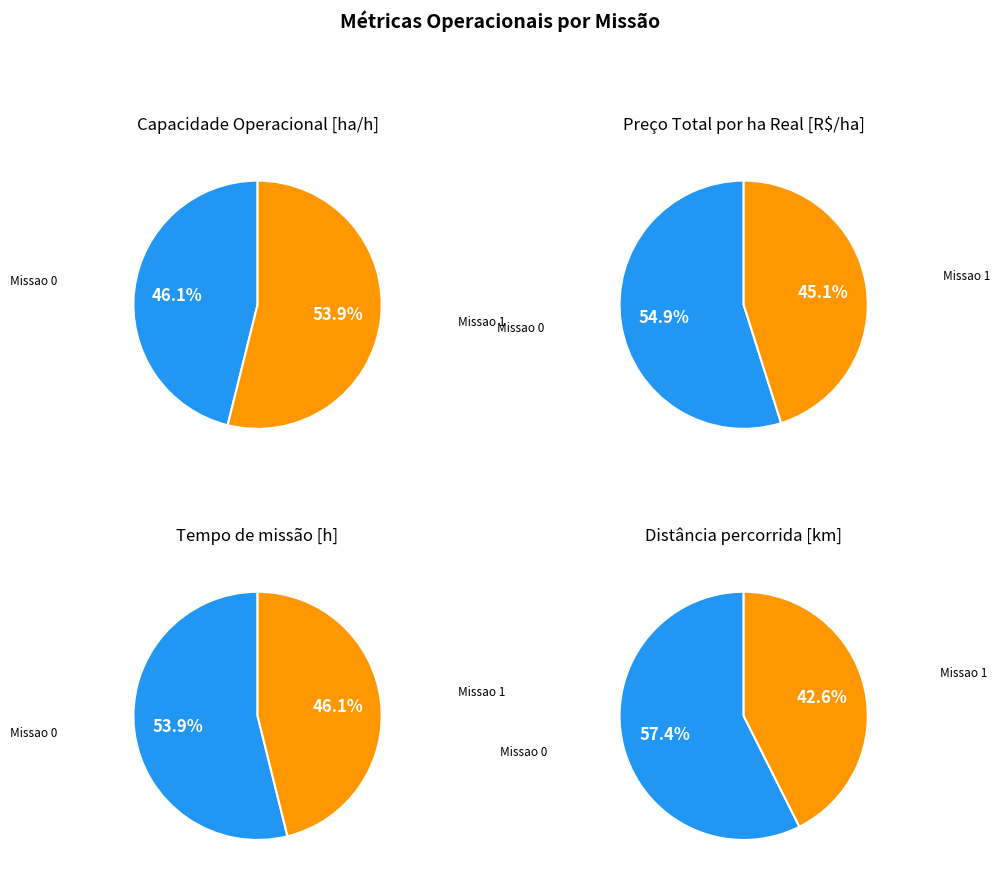

How many segments does this pie chart have?

2